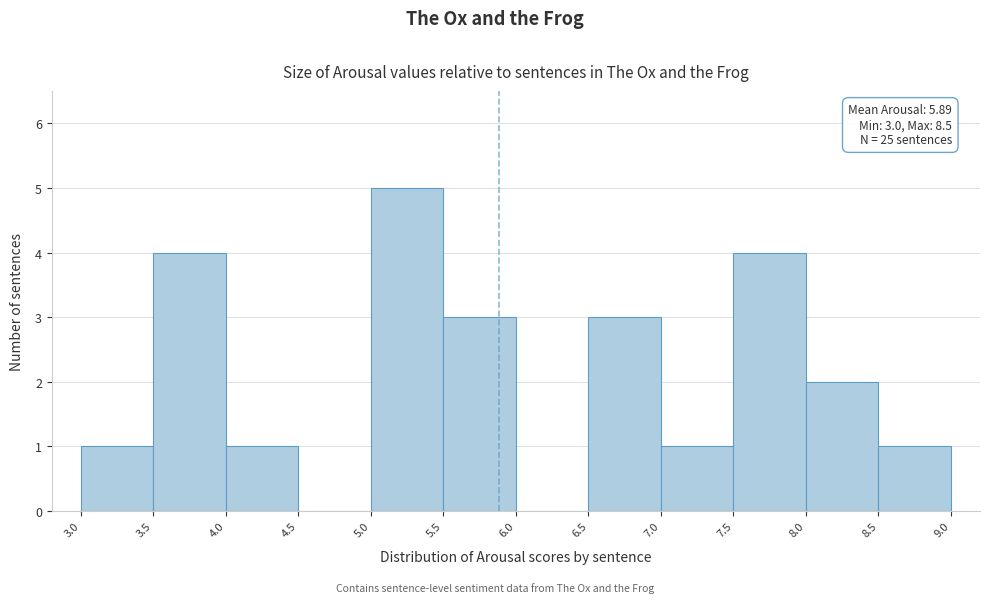

Which range on the x-axis has the tallest bar?

5.0 to 5.5